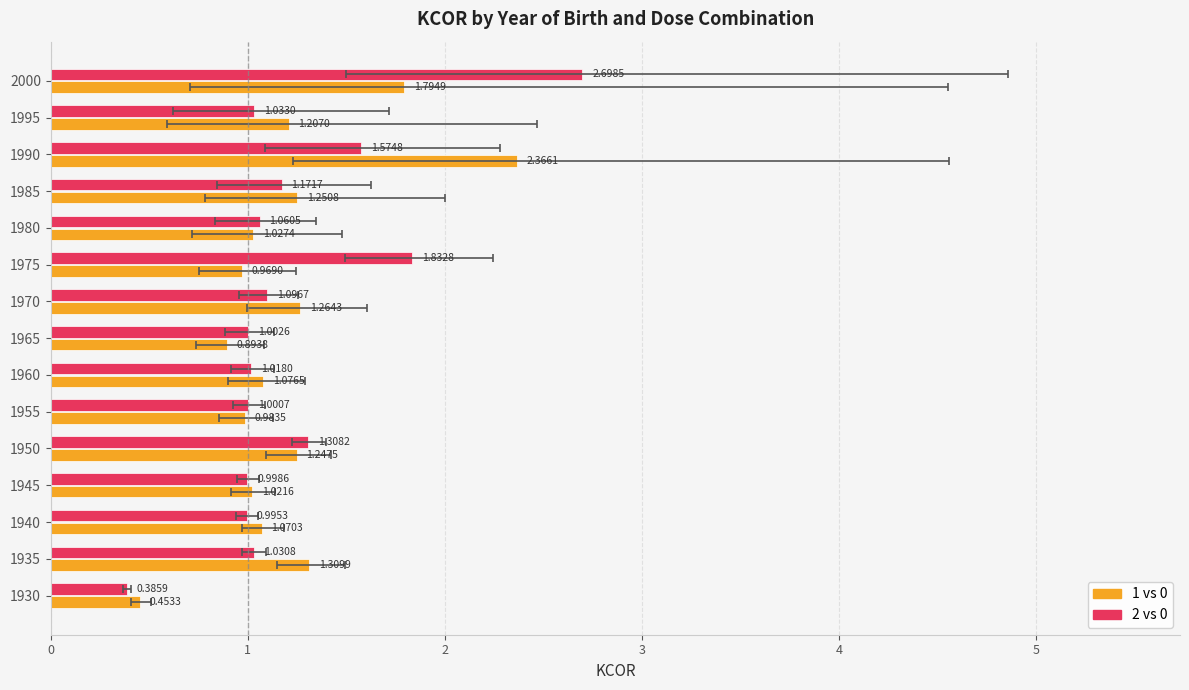

How many bars are there in each group?

2